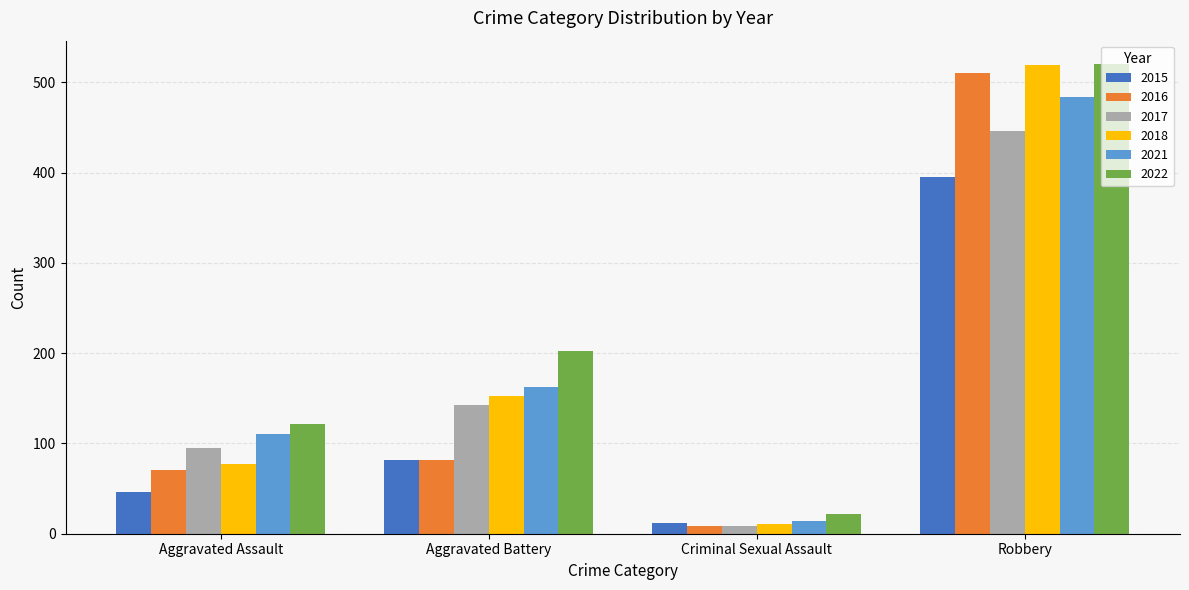

How many categories are shown in the chart?

4